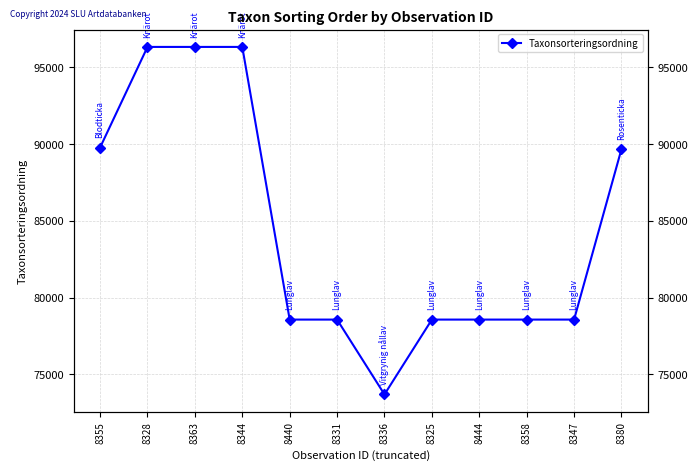

What is the label of the 5th point from the left?

8440